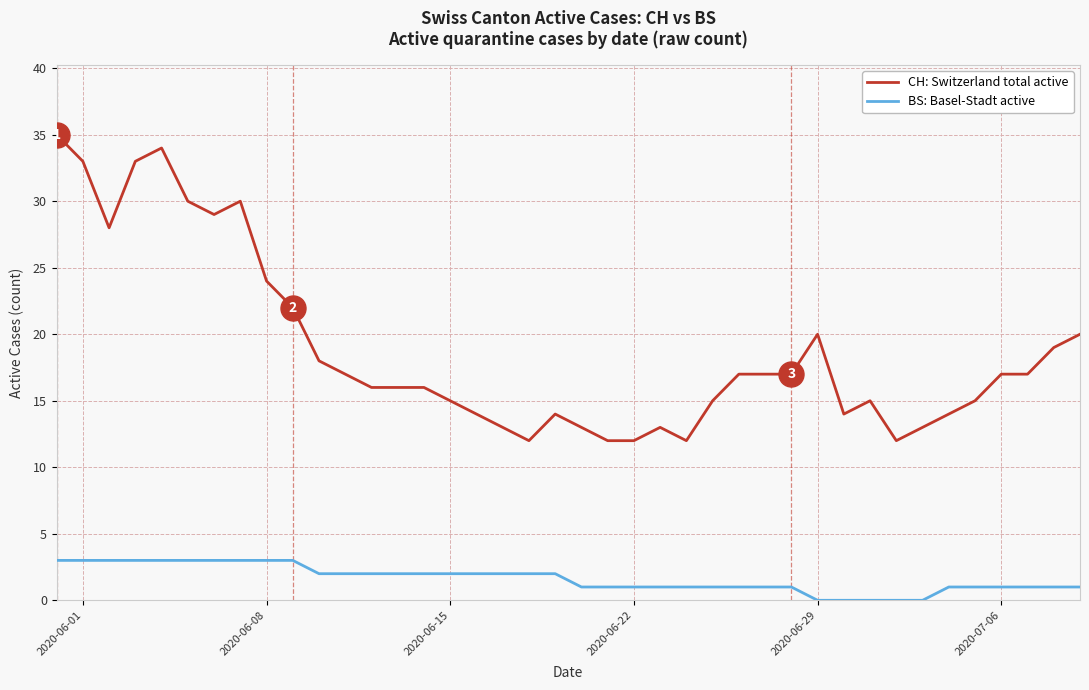

Rank the series by their maximum value, from highest to lowest.

CH: Switzerland total active, BS: Basel-Stadt active